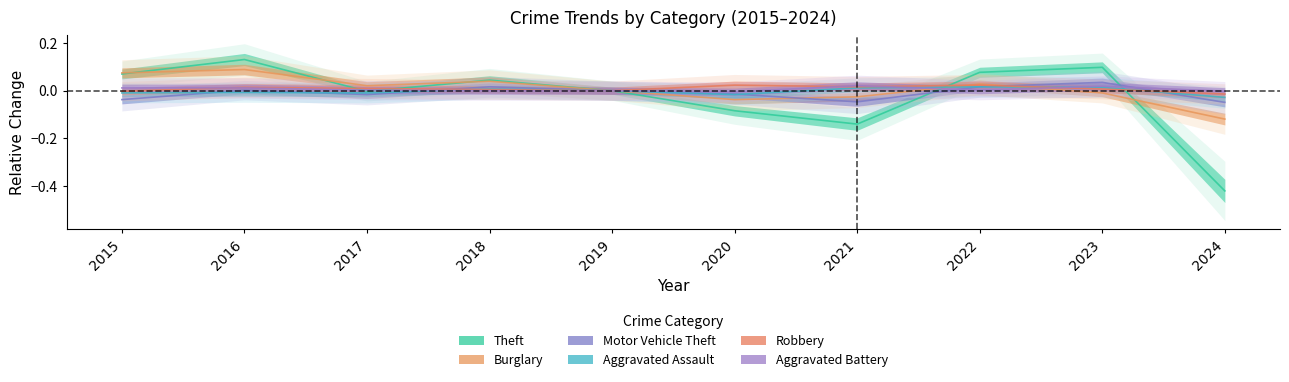

What is the smallest value displayed?

-0.4